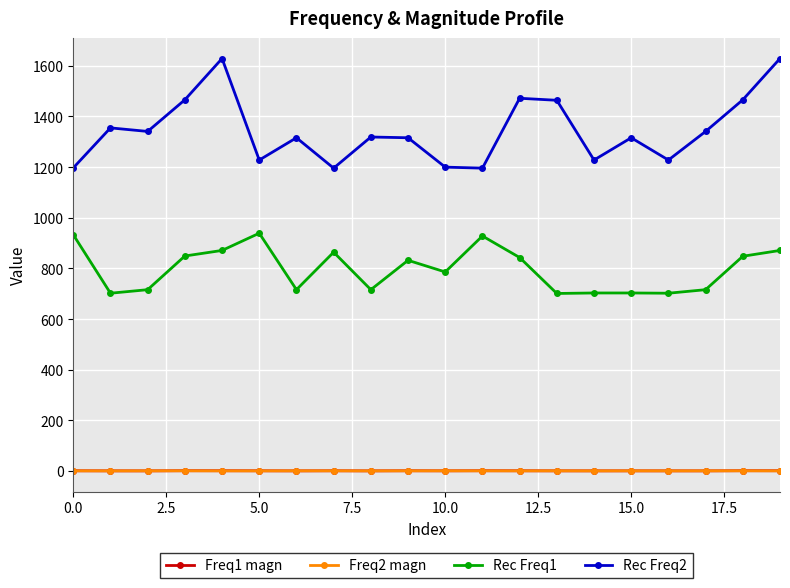

At how many categories does at least one series exceed 367?

20